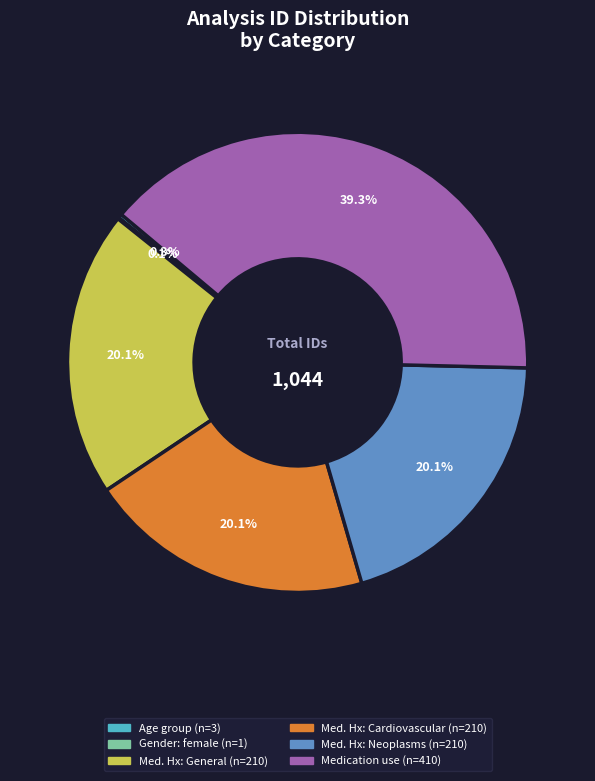

To the nearest percent, what is the difference between the largest and smallest slice percentages?

39%